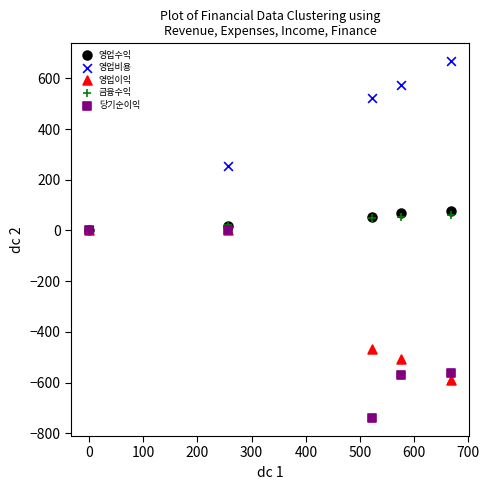

What are all the series names shown in the legend?

영업수익, 영업비용, 영업이익, 금융수익, 당기순이익